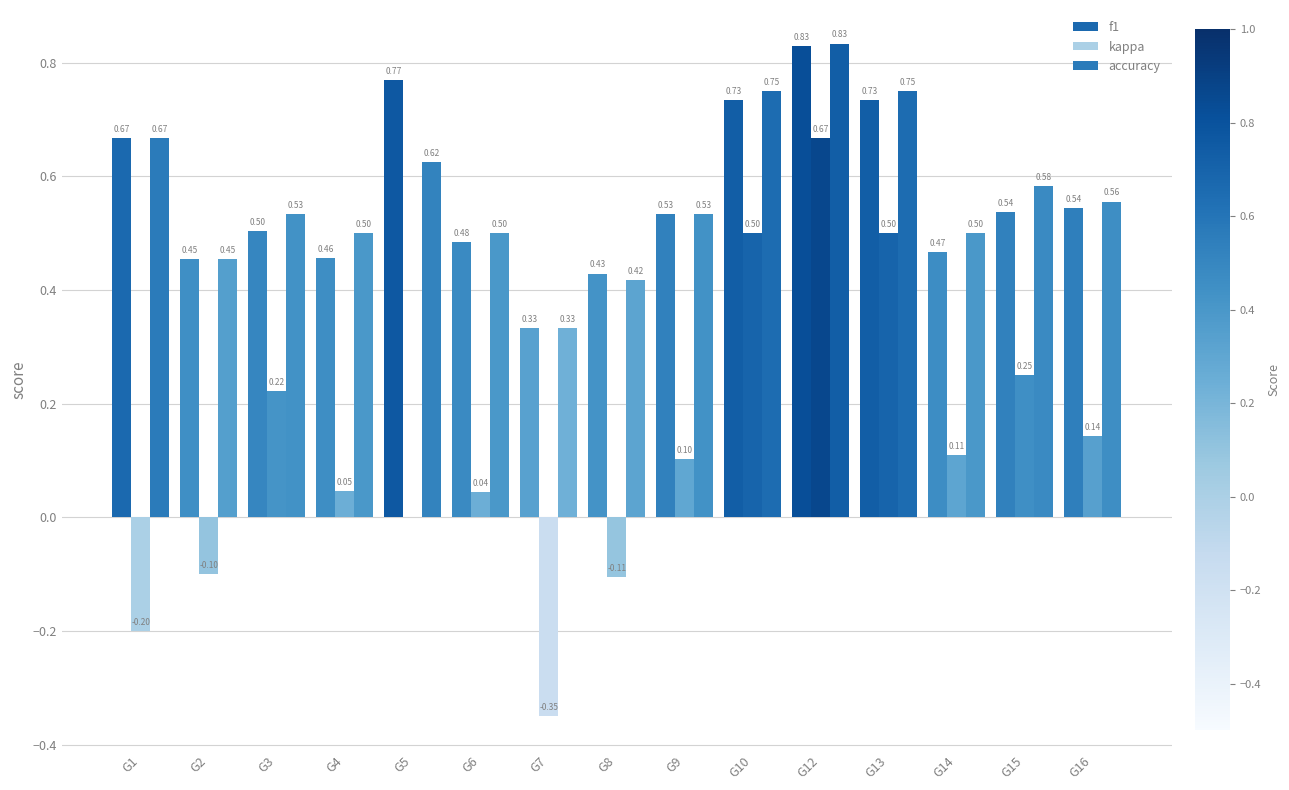

How many data points does each series have?

15